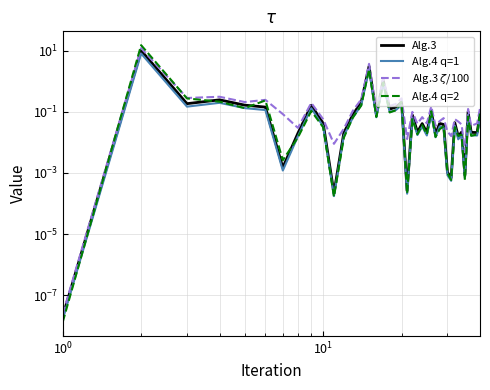

Is the value of Alg.4 q=1 at 35 greater than the value of Alg.3 at 19?

No